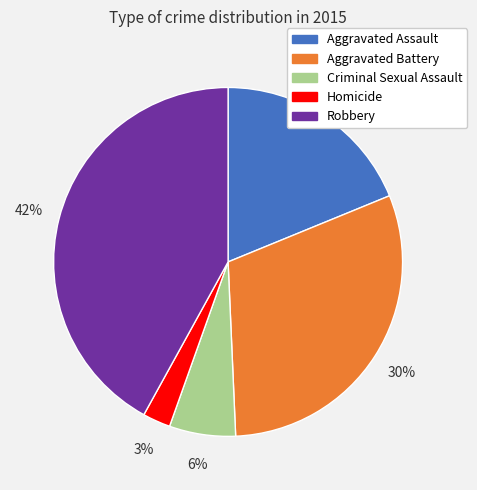

What is the largest slice in the pie chart?

Robbery